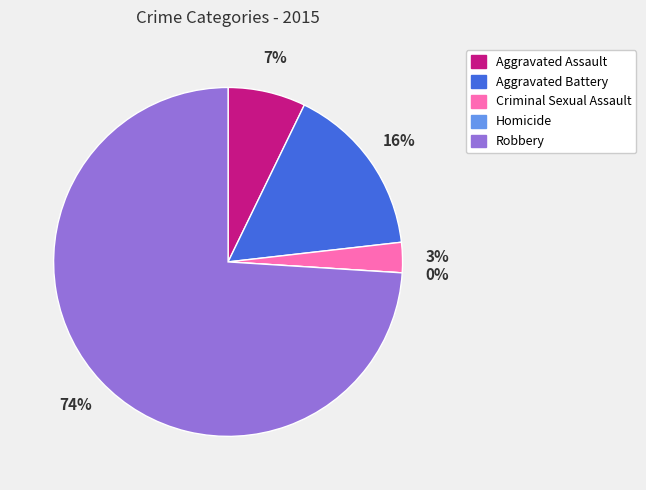

To the nearest percent, what is the difference between the Aggravated Assault and Aggravated Battery slice percentages?

9%